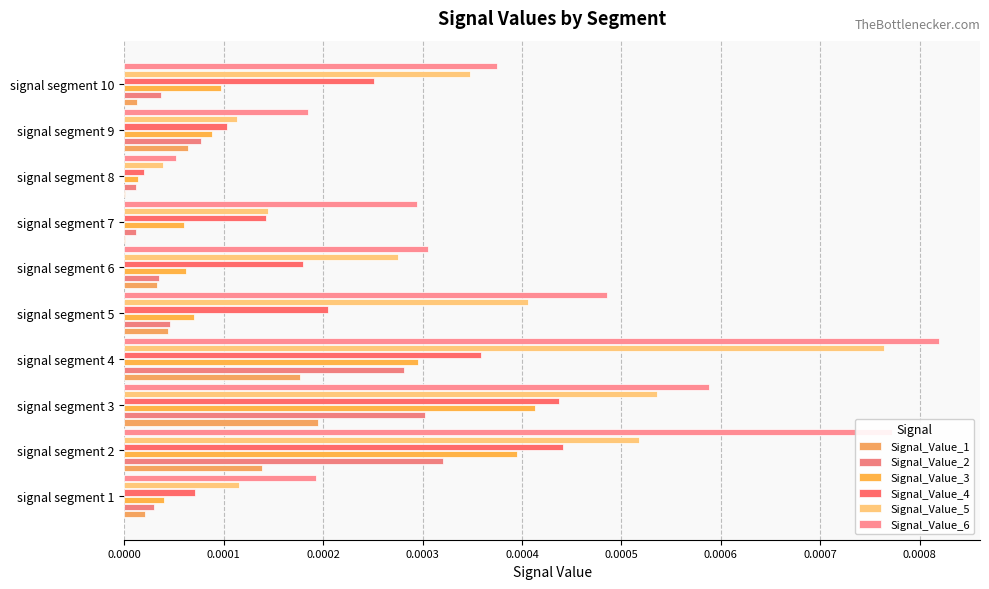

Which series has the widest spread of values?

Signal_Value_6